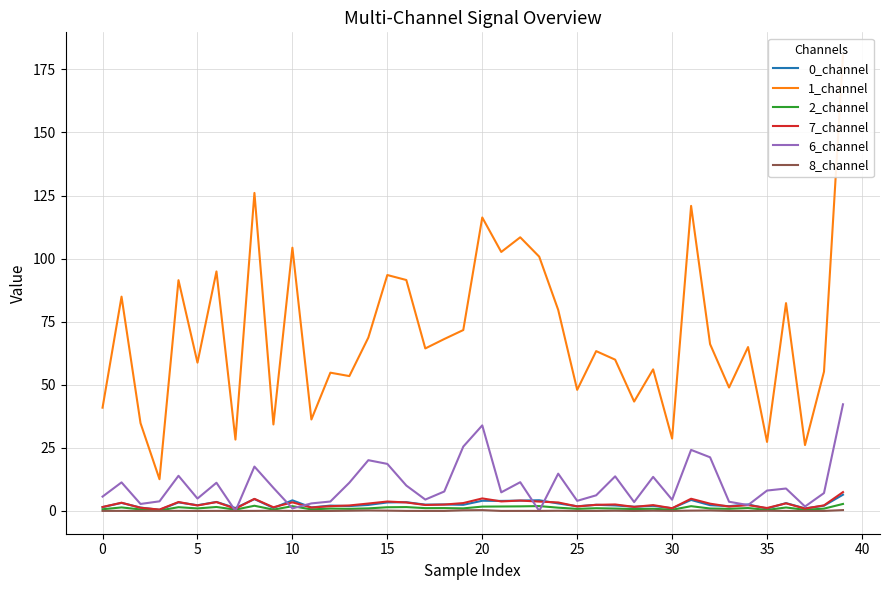

Reading left to right, what are all the values shown in this chart?

0_channel: 1.5	3.2	1.3	0.4	3.4	2.2	3.6	1.2	4.7	1.2	4.2	1.4	2.1	1.9	2.4	3.4	3.5	2.5	2.6	2.4	4.0	4.0	4.1	4.2	3.0	1.8	2.4	2.2	1.7	2.0	1.1	4.3	2.3	1.9	2.6	0.9	3.1	1.0	2.1	6.4
1_channel: 40.9	84.9	34.8	12.6	91.4	58.8	94.9	28.3	126.0	34.3	104.3	36.2	54.8	53.4	68.7	93.5	91.5	64.4	68.1	71.7	116.3	102.6	108.4	100.8	79.7	48.0	63.3	59.9	43.3	56.1	28.7	120.9	66.1	48.9	64.9	27.4	82.4	26.1	55.2	180.6
2_channel: 0.7	1.4	0.6	0.2	1.5	1.0	1.6	0.5	2.1	0.5	1.9	0.6	0.9	0.8	1.0	1.5	1.5	1.1	1.1	1.0	1.7	1.8	1.8	1.9	1.3	0.8	1.1	0.9	0.7	0.9	0.5	1.9	1.0	0.8	1.1	0.4	1.4	0.4	0.9	2.8
7_channel: 1.6	3.3	1.3	0.5	3.5	2.2	3.5	0.9	4.8	1.5	3.4	1.3	1.9	2.2	2.9	3.7	3.4	2.4	2.5	3.1	5.0	3.8	4.1	3.7	3.4	1.8	2.4	2.6	1.6	2.3	1.1	4.8	2.9	1.7	2.3	1.2	3.0	0.9	2.2	7.5
6_channel: 5.7	11.3	2.8	3.8	13.9	4.9	11.2	0.0	17.6	9.2	1.0	3.0	3.7	11.2	20.1	18.6	10.1	4.5	7.7	25.5	33.9	7.4	11.4	0.0	14.8	4.0	6.2	13.7	3.5	13.5	4.4	24.2	21.3	3.6	2.3	8.1	8.9	1.8	7.1	42.3
8_channel: 0.0	0.0	0.0	0.0	0.0	0.0	0.0	0.0	0.0	0.1	0.0	0.0	0.0	0.1	0.2	0.1	0.0	0.0	0.0	0.2	0.3	0.0	0.0	0.0	0.1	0.0	0.0	0.1	0.0	0.1	0.0	0.1	0.2	0.0	0.0	0.1	0.0	0.0	0.0	0.3